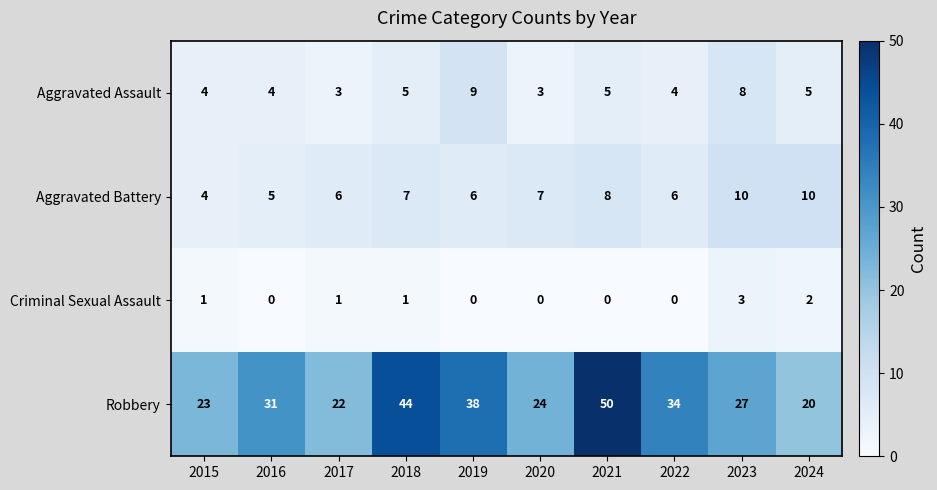

How many values in the Aggravated Assault series are below 5?

5